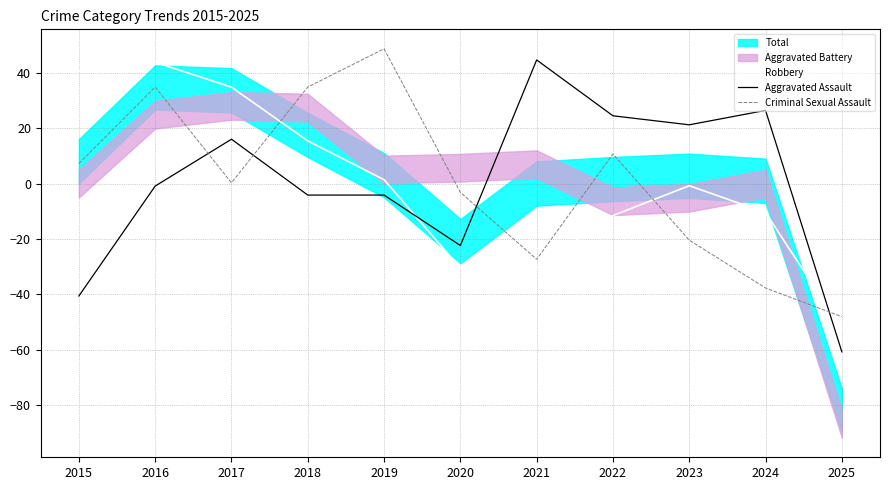

Between 2022 and 2015, which is larger?

2015